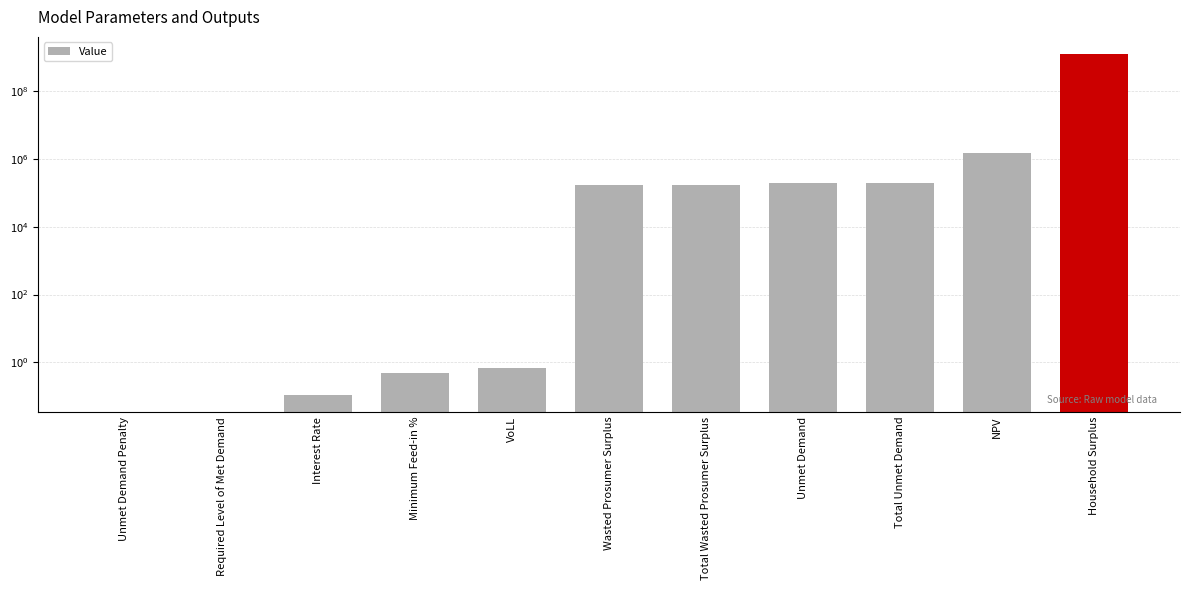

List the labels in order of value, largest first.

Household Surplus, NPV, Unmet Demand, Total Unmet Demand, Wasted Prosumer Surplus, Total Wasted Prosumer Surplus, VoLL, Minimum Feed-in %, Interest Rate, Unmet Demand Penalty, Required Level of Met Demand